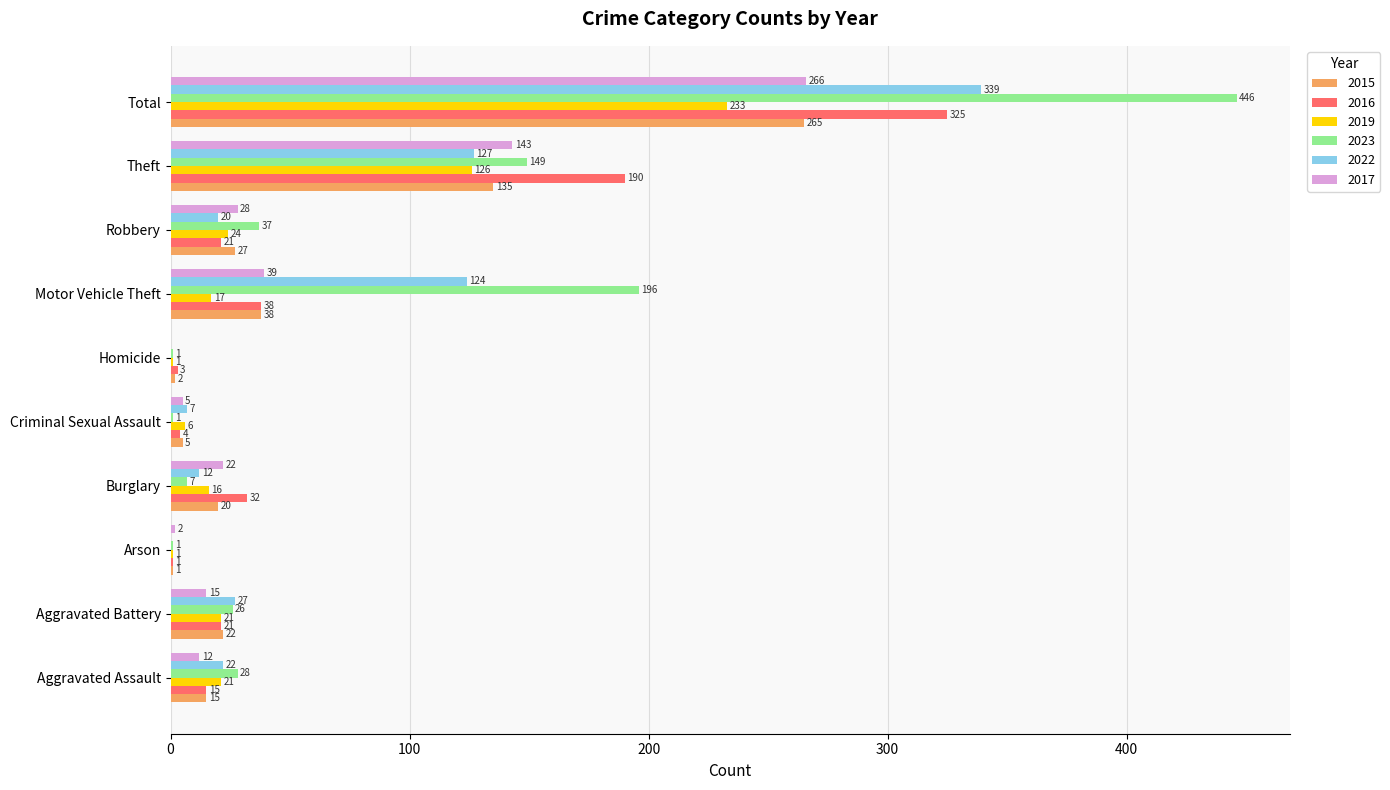

What is the spread (max minus min) of values at Total?

213